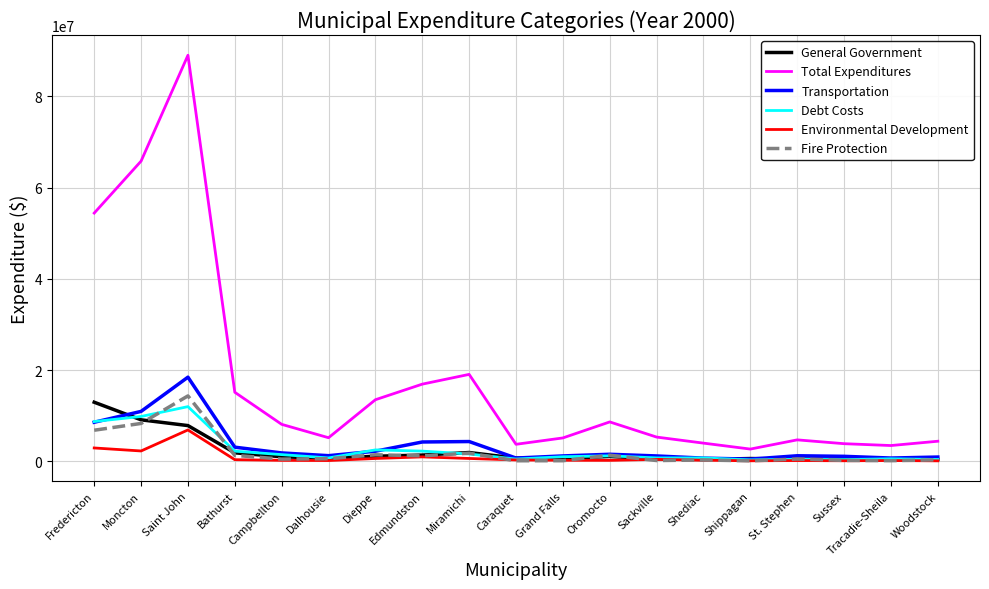

Is the value of Debt Costs at Edmundston greater than the value of Transportation at Shippagan?

Yes